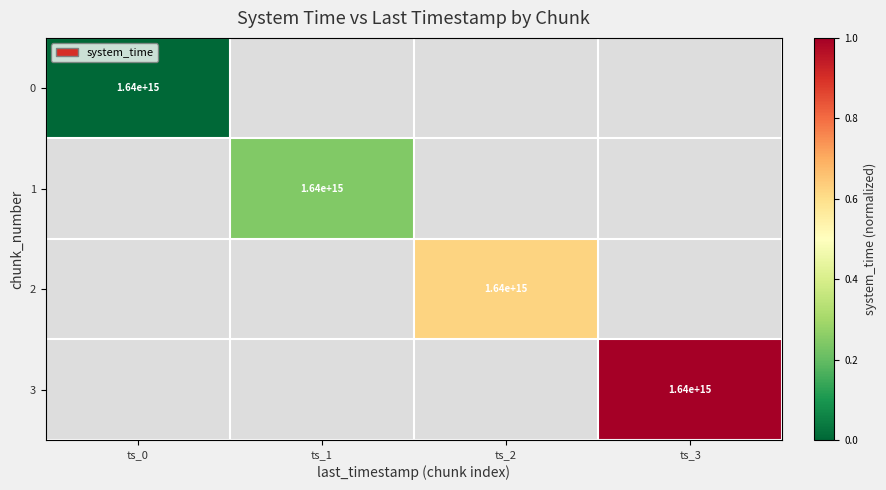

The value of 3 at ts_3 is 1640000000000000. True or false?

True